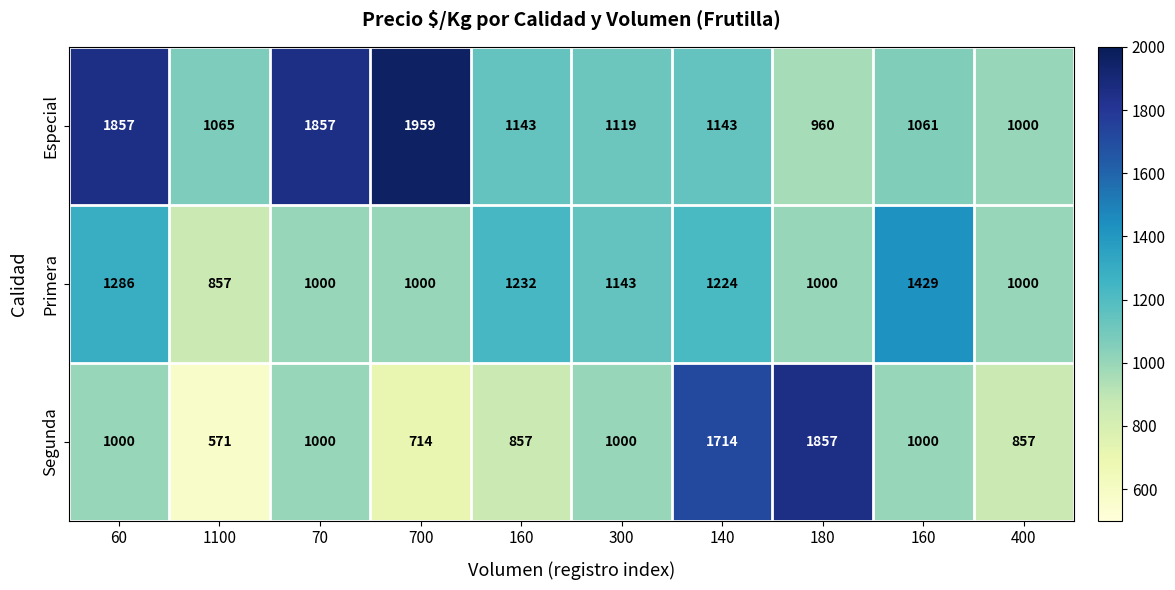

At how many categories does at least one series exceed 905?

10